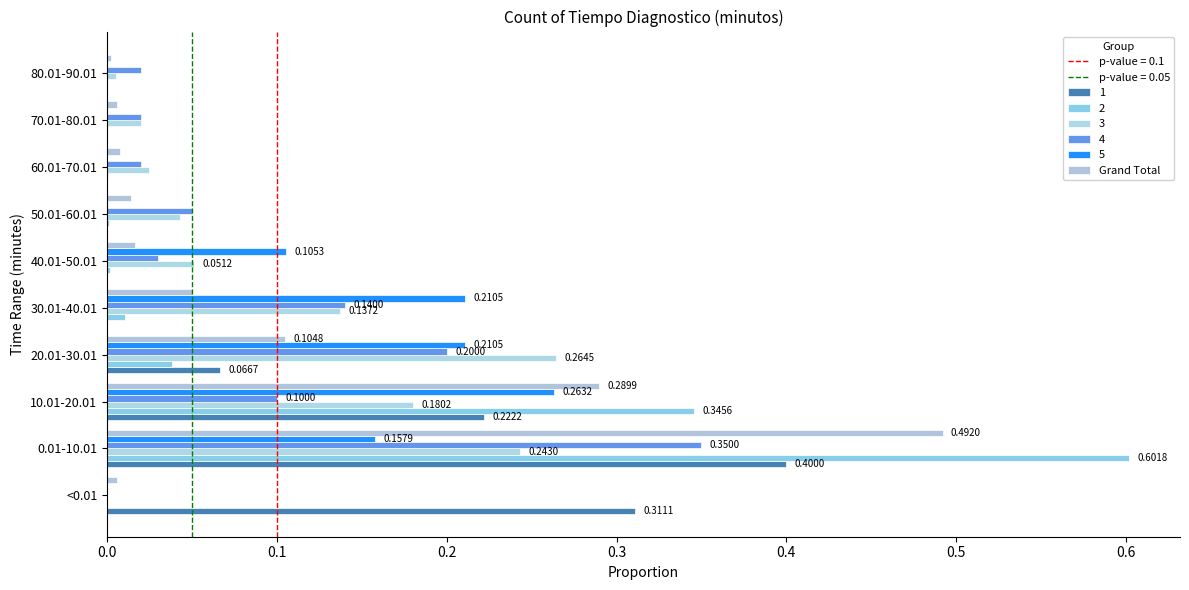

How many series are shown in this chart?

6